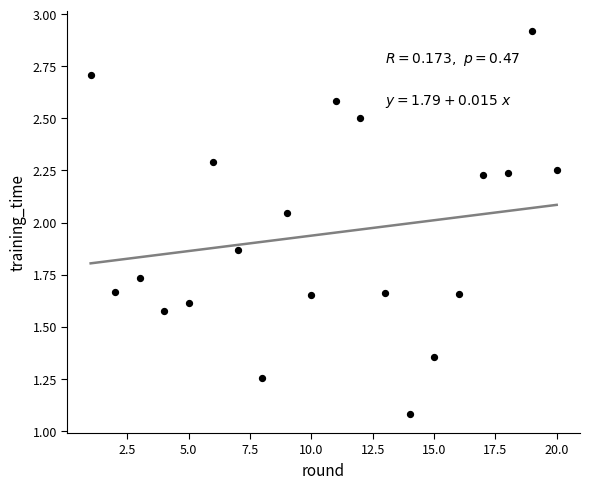

What is the range of X values (max minus min)?

19.0